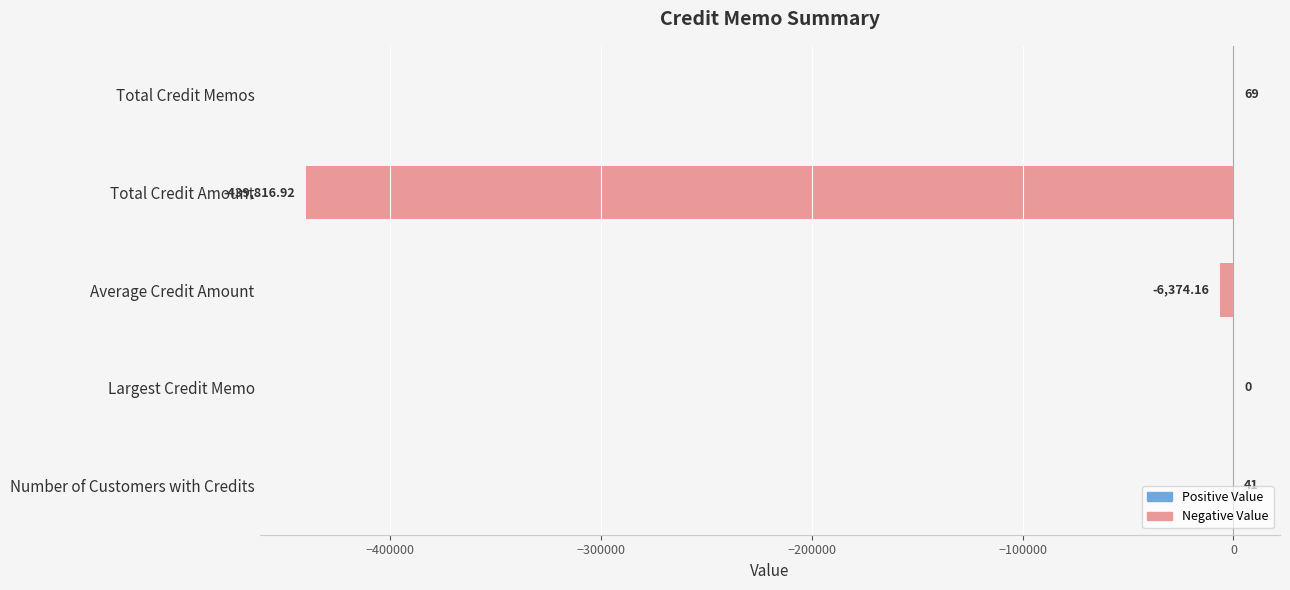

Which has a higher value, Total Credit Memos or Number of Customers with Credits?

Total Credit Memos